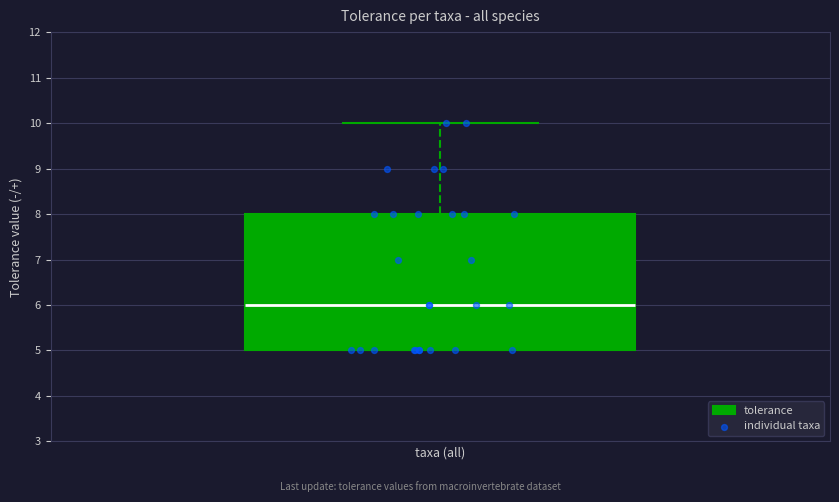

Where is the upper edge of the box on the y-axis? The values are not printed on the chart, so give them approximately, as read against the axis.

8